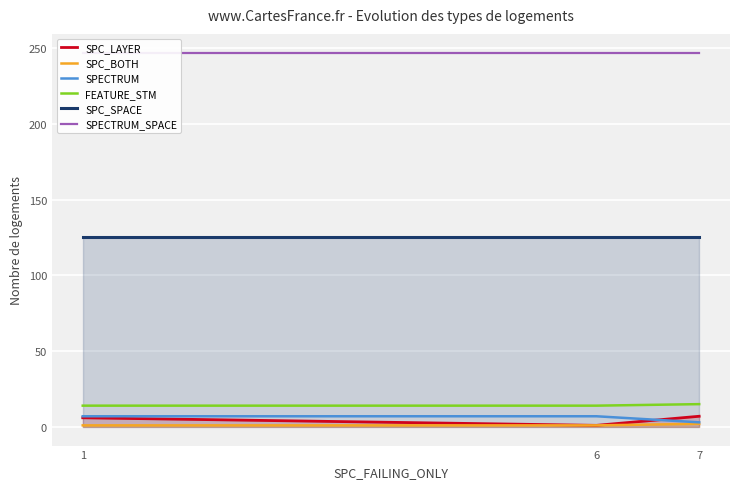

Reading left to right, what are all the values shown in this chart?

SPC_LAYER: 6	1	7
SPC_BOTH: 1	1	2
SPECTRUM: 7	7	3
FEATURE_STM: 14	14	15
SPC_SPACE: 125	125	125
SPECTRUM_SPACE: 247	247	247